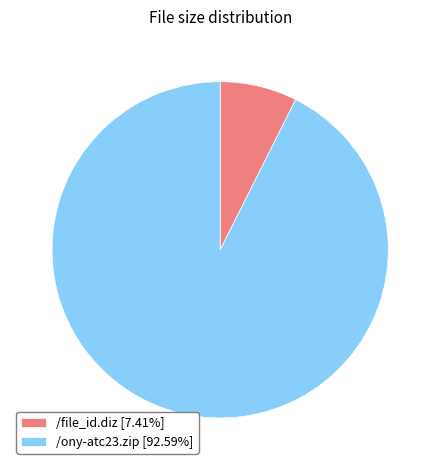

Which category accounts for the majority?

/ony-atc23.zip